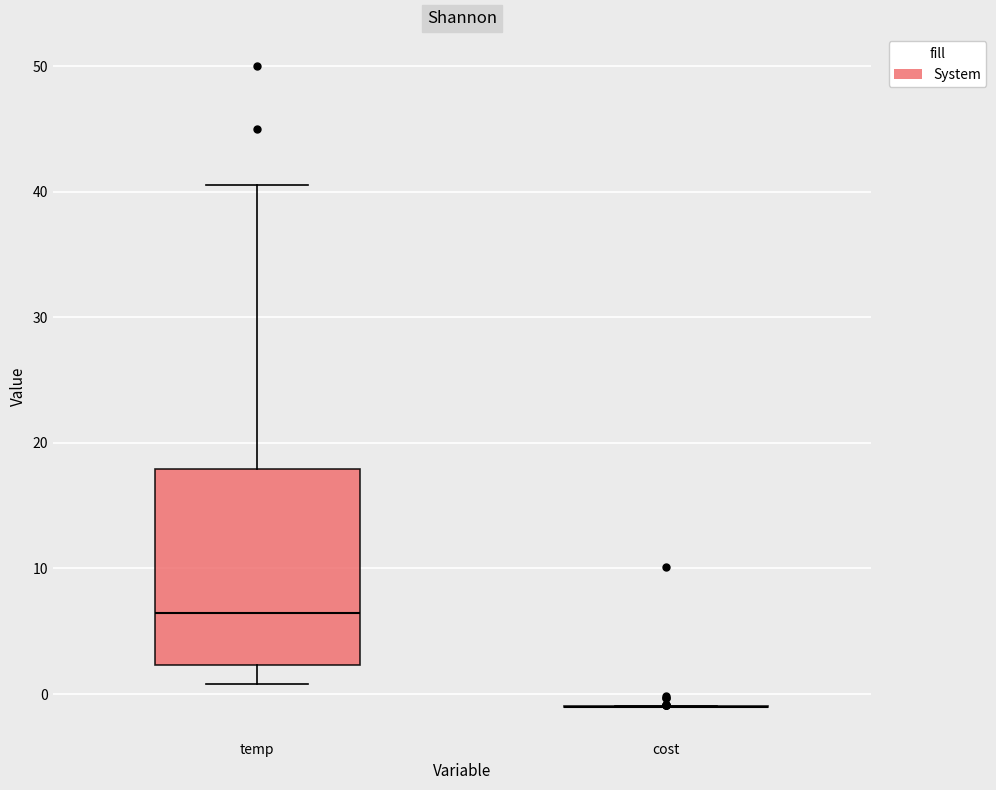

Reading left to right, read every box against the y-axis: the position of its median line, the range the box covers, and the ends of its whiskers. The values are not printed on the chart, so give them approximately, as read against the axis.

temp: median 6, box 2 to 18, whiskers 1 to 41
cost: box collapsed to a line at -1, whiskers -1 to -1